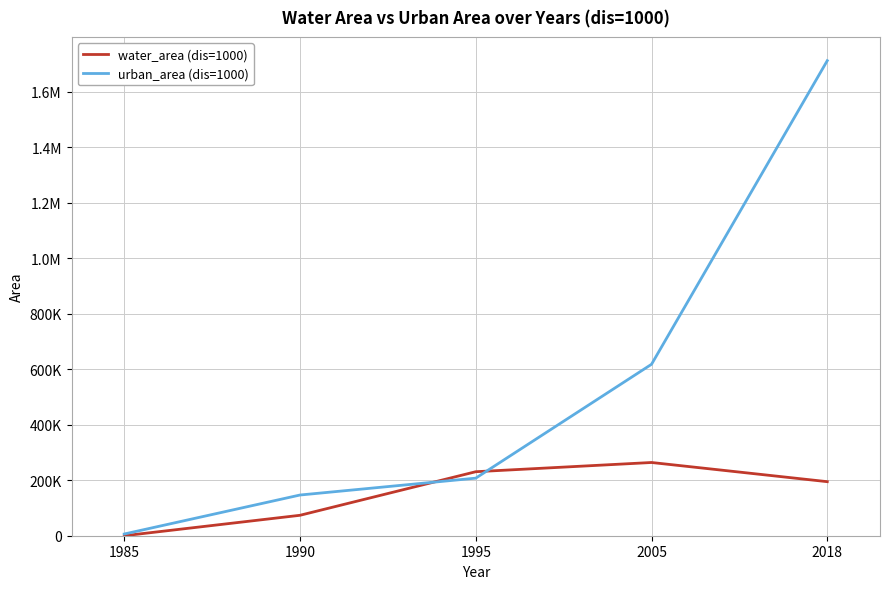

Does the chart display data point markers on the line(s)?

No